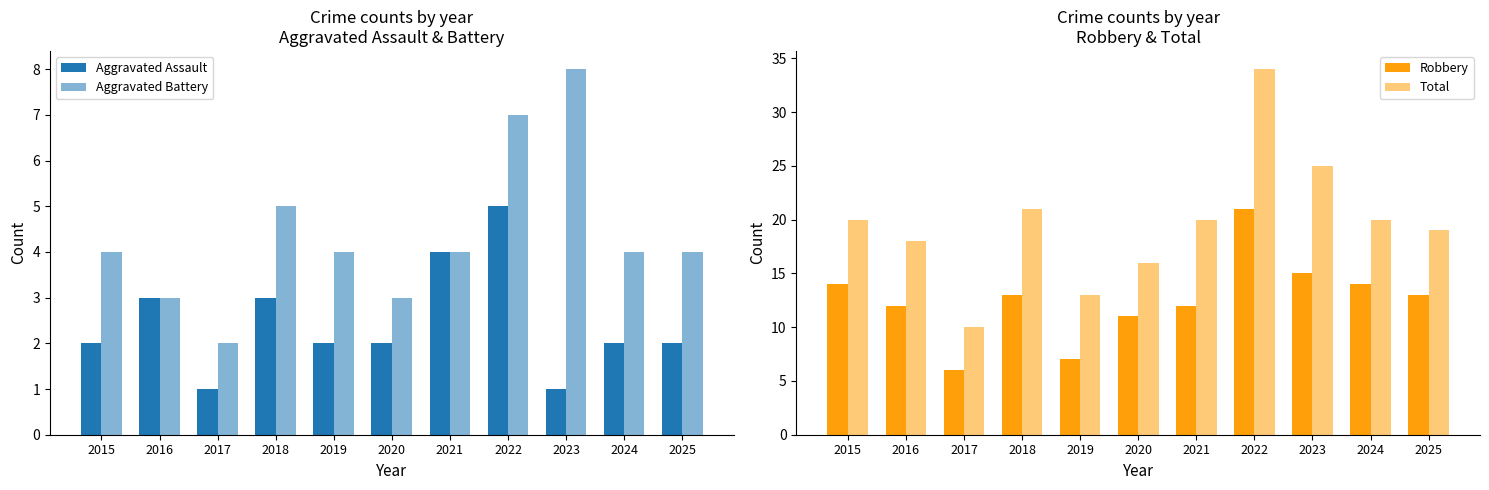

What is the difference between the highest and lowest values at 2018?

18